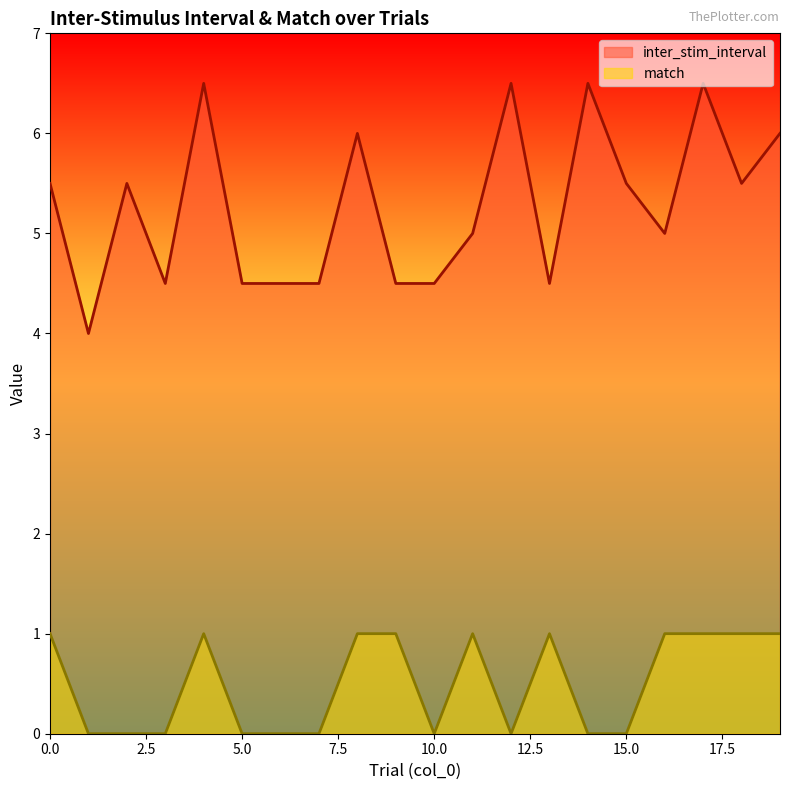

What is the maximum value shown in the chart?

6.5